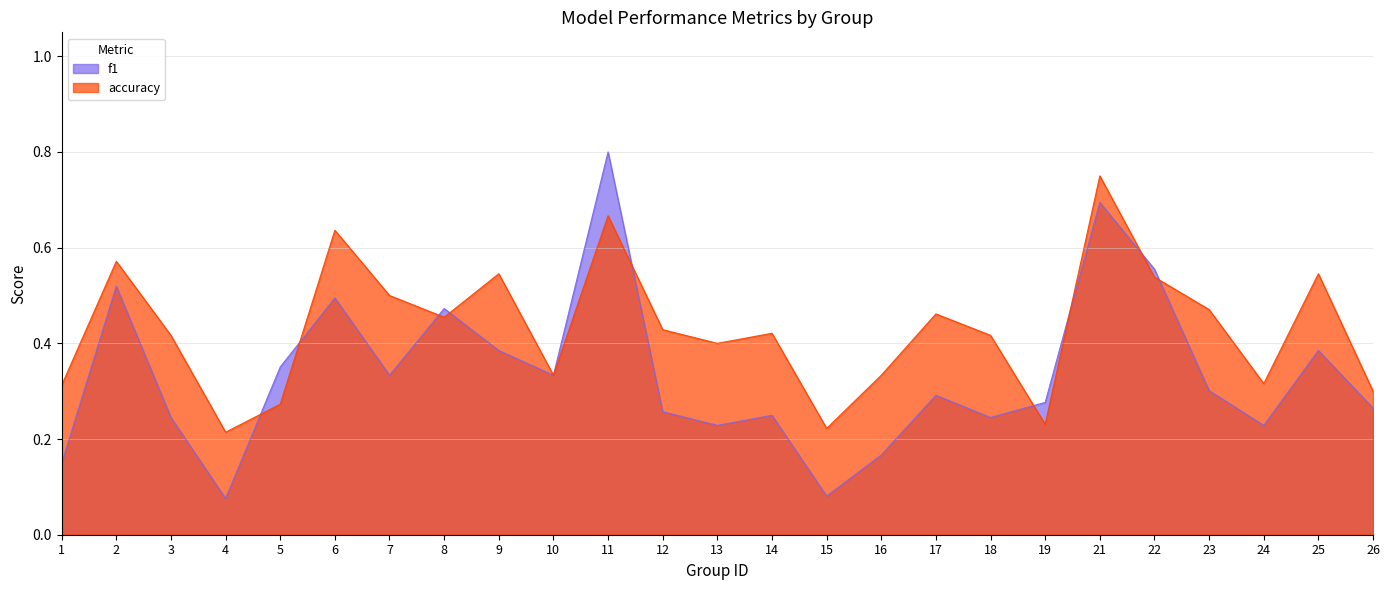

At which label is accuracy closest to 0?

4